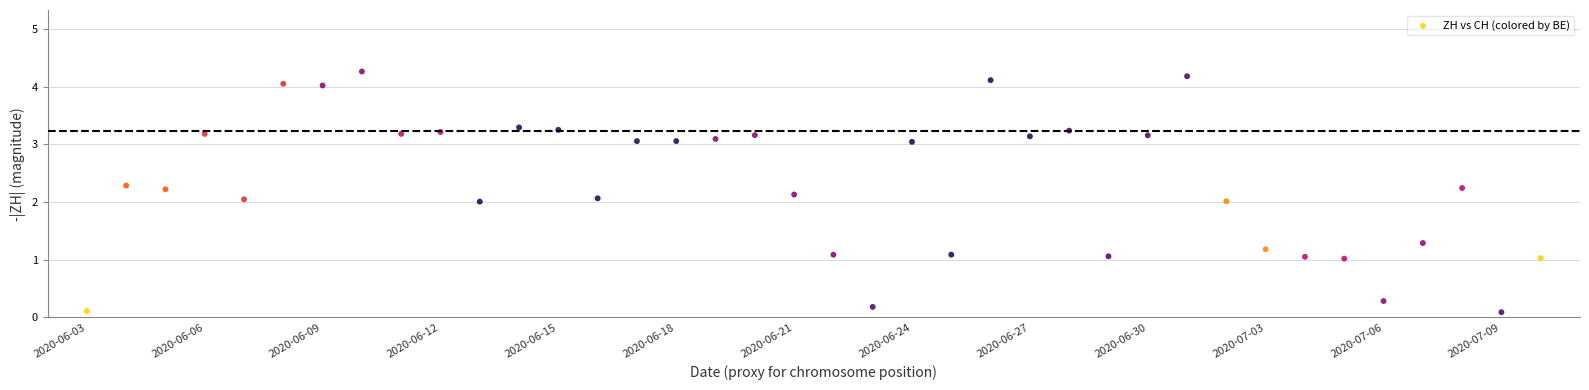

What is the range of Y values (max minus min)?

4.2